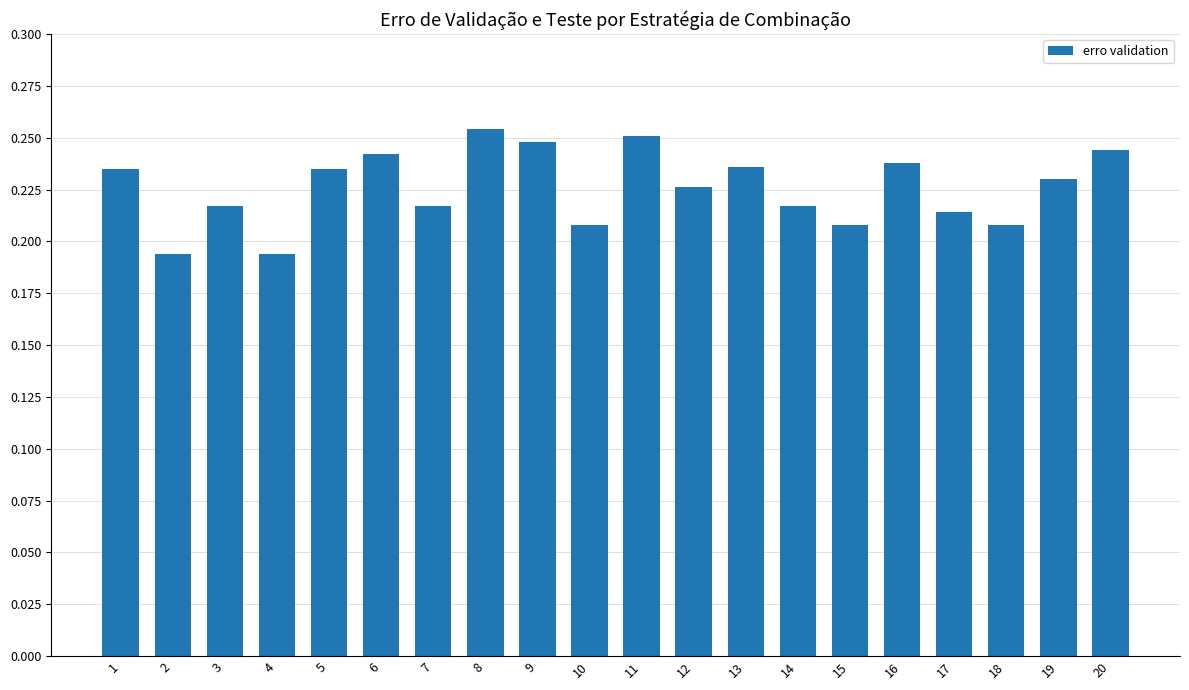

How many data points does each series have?

20